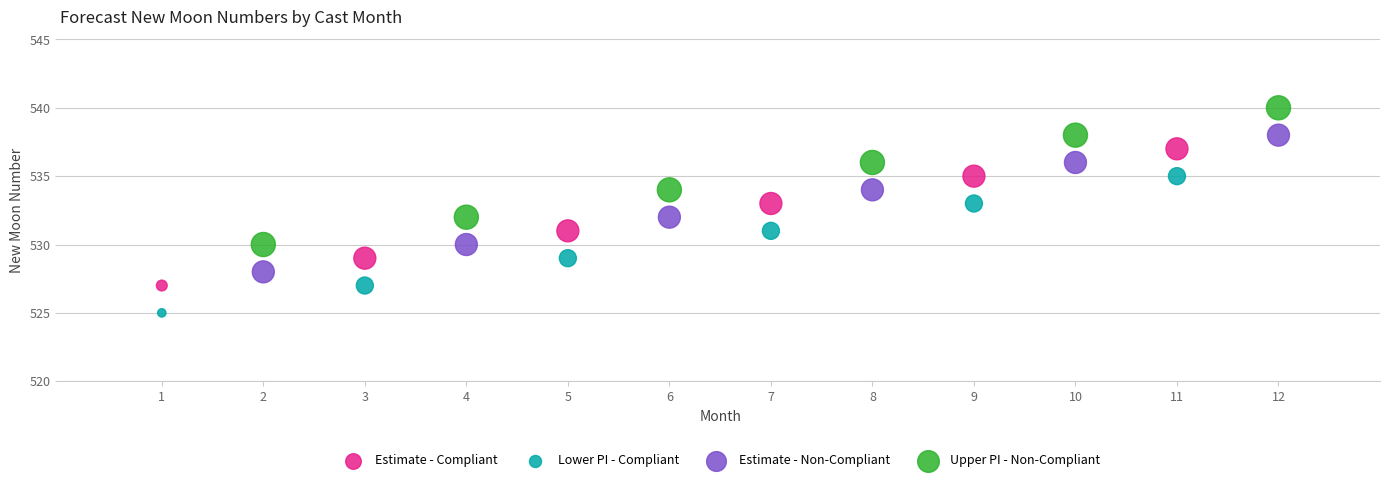

Which series contains the highest Y value?

Upper PI - Non-Compliant